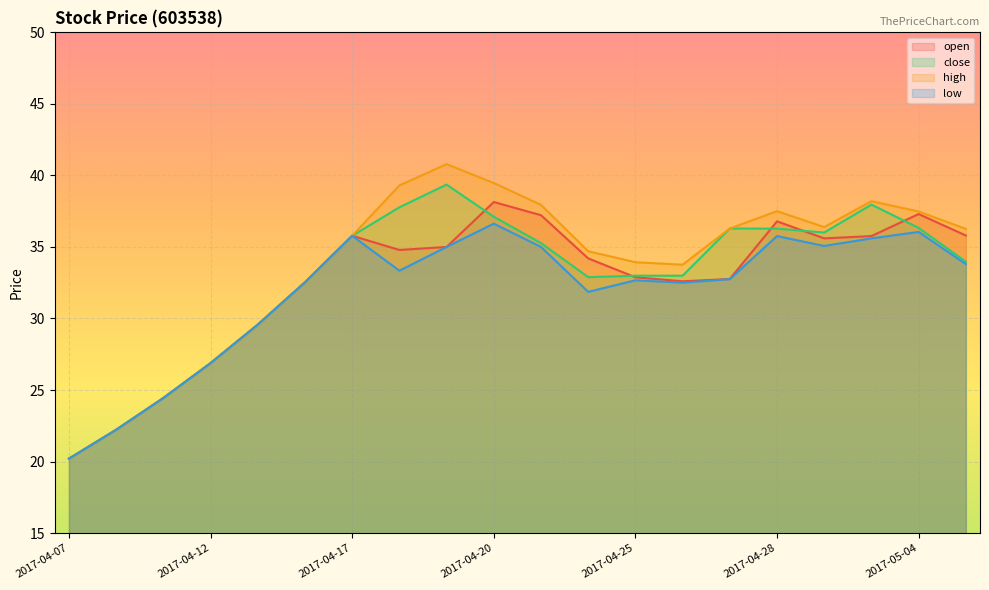

Count the number of data series in this chart.

4